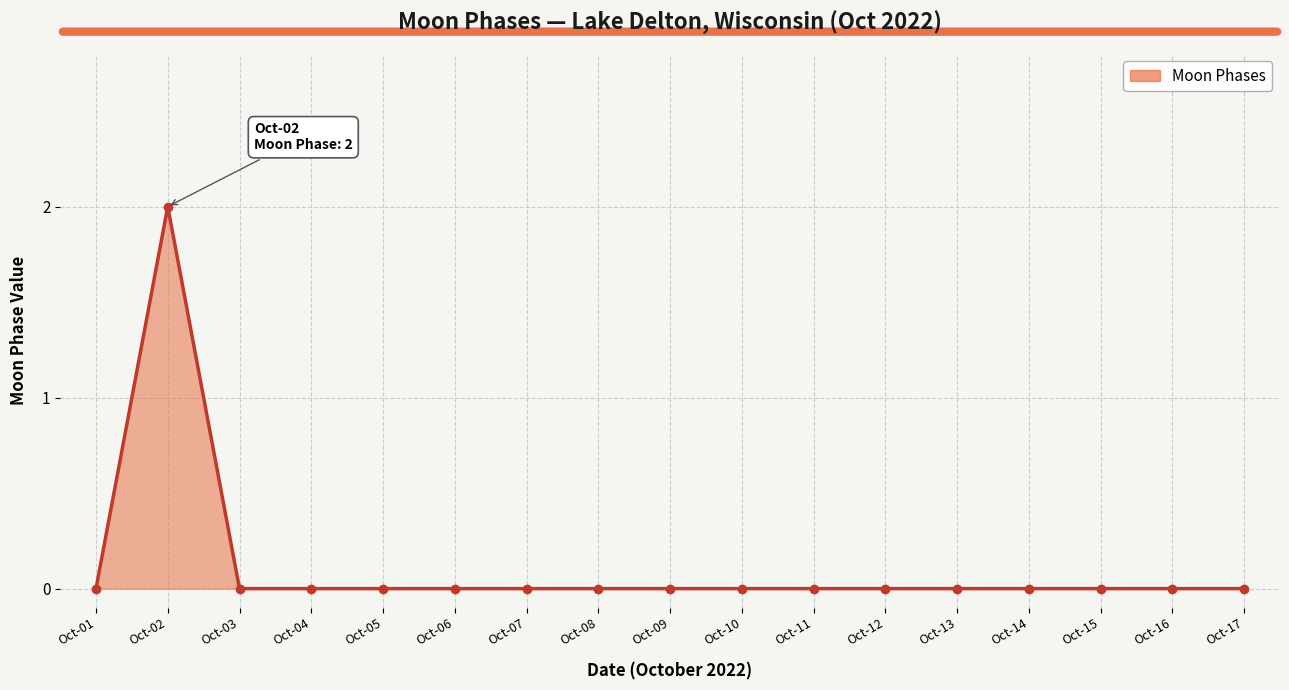

True or false: the data shows 2 at Oct-02.

True